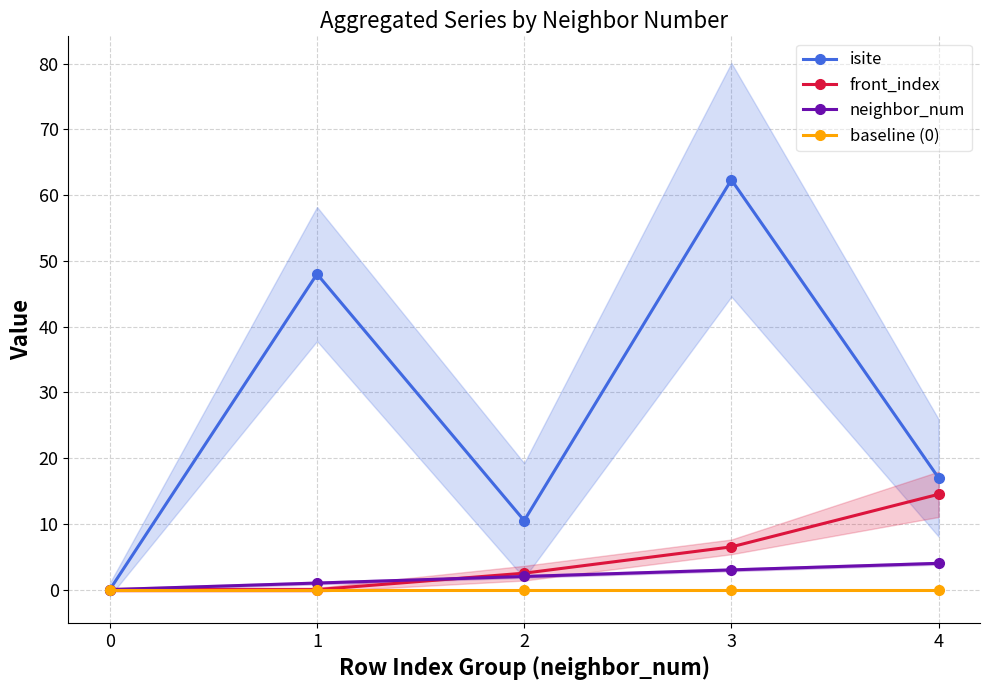

How many lines are shown in the chart?

4